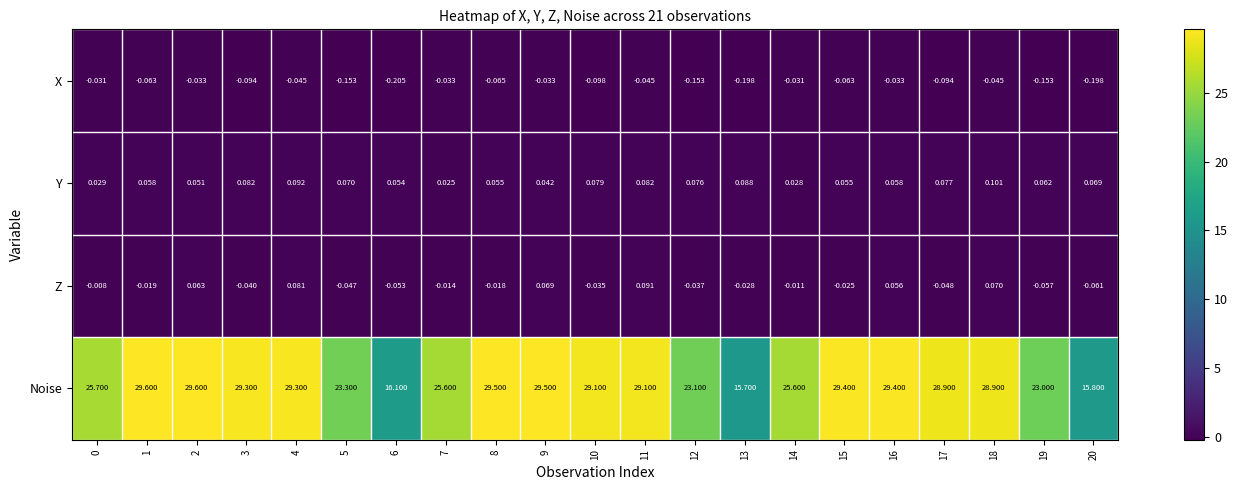

Which series has the widest spread of values?

Noise